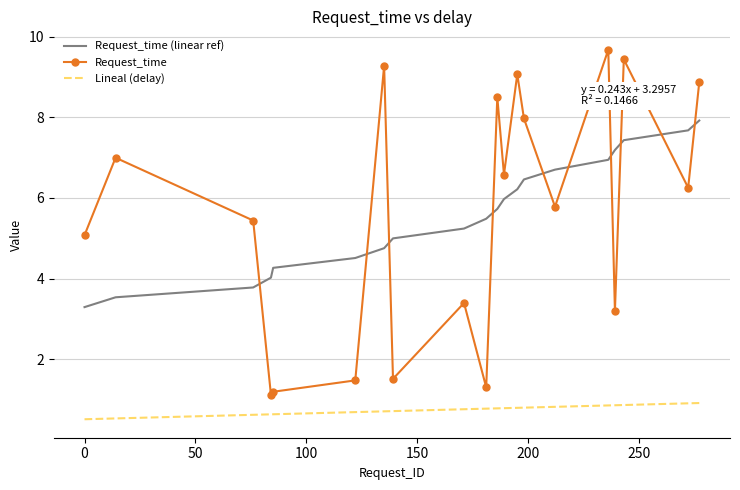

True or false: Lineal (delay) and Request_time (linear ref) intersect in this chart.

False